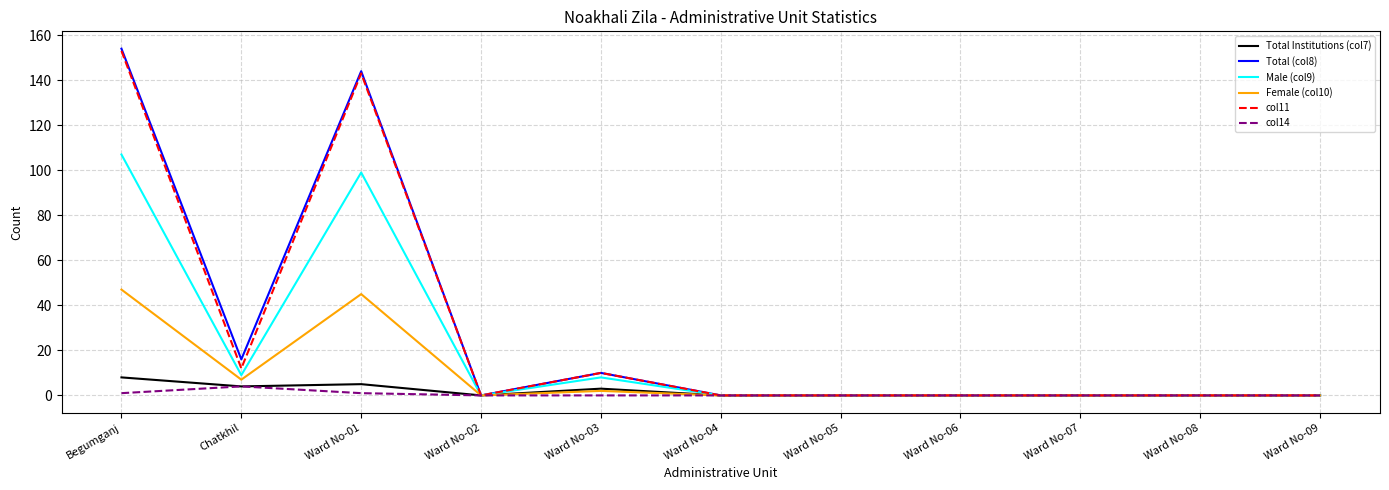

Reading left to right, what are all the values shown in this chart?

Total Institutions (col7): Begumganj=8	Chatkhil=4	Ward No-01=5	Ward No-02=0	Ward No-03=3	Ward No-04=0	Ward No-05=0	Ward No-06=0	Ward No-07=0	Ward No-08=0	Ward No-09=0
Total (col8): Begumganj=154	Chatkhil=16	Ward No-01=144	Ward No-02=0	Ward No-03=10	Ward No-04=0	Ward No-05=0	Ward No-06=0	Ward No-07=0	Ward No-08=0	Ward No-09=0
Male (col9): Begumganj=107	Chatkhil=9	Ward No-01=99	Ward No-02=0	Ward No-03=8	Ward No-04=0	Ward No-05=0	Ward No-06=0	Ward No-07=0	Ward No-08=0	Ward No-09=0
Female (col10): Begumganj=47	Chatkhil=7	Ward No-01=45	Ward No-02=0	Ward No-03=2	Ward No-04=0	Ward No-05=0	Ward No-06=0	Ward No-07=0	Ward No-08=0	Ward No-09=0
col11: Begumganj=153	Chatkhil=12	Ward No-01=143	Ward No-02=0	Ward No-03=10	Ward No-04=0	Ward No-05=0	Ward No-06=0	Ward No-07=0	Ward No-08=0	Ward No-09=0
col14: Begumganj=1	Chatkhil=4	Ward No-01=1	Ward No-02=0	Ward No-03=0	Ward No-04=0	Ward No-05=0	Ward No-06=0	Ward No-07=0	Ward No-08=0	Ward No-09=0